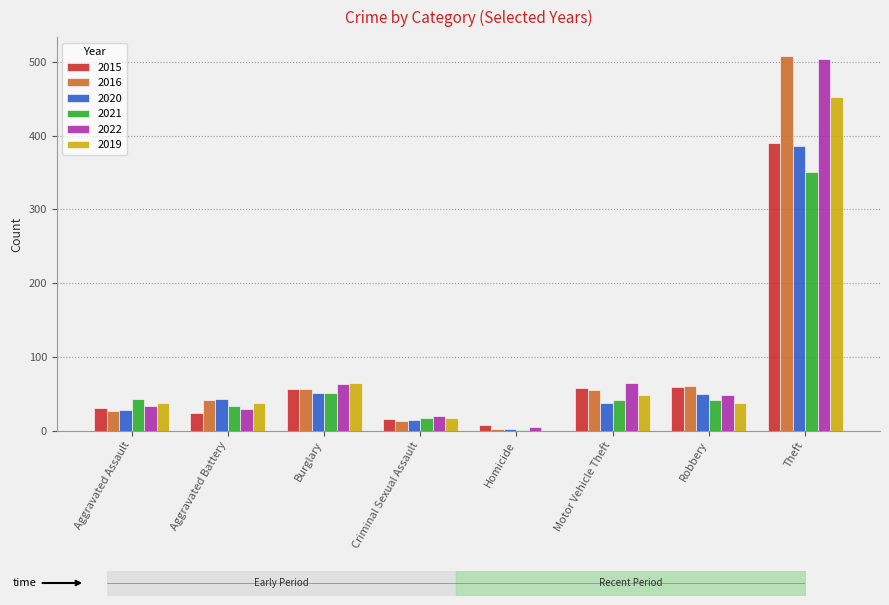

Which category has the lowest value in the 2021 series?

Homicide